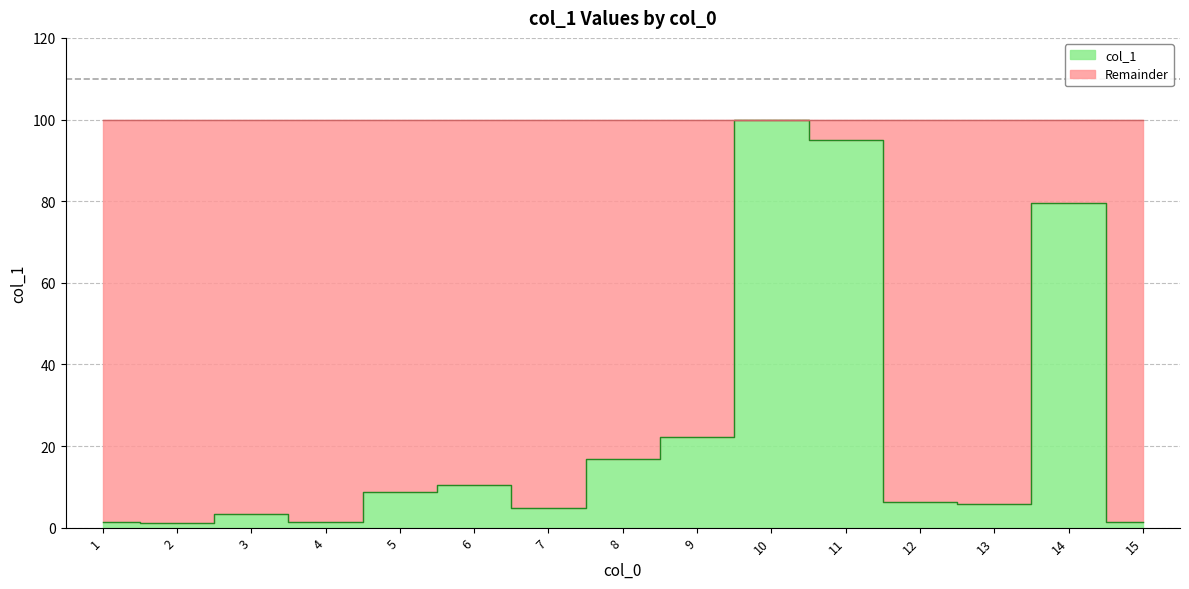

True or false: the data shows 1.3 at 4.

True